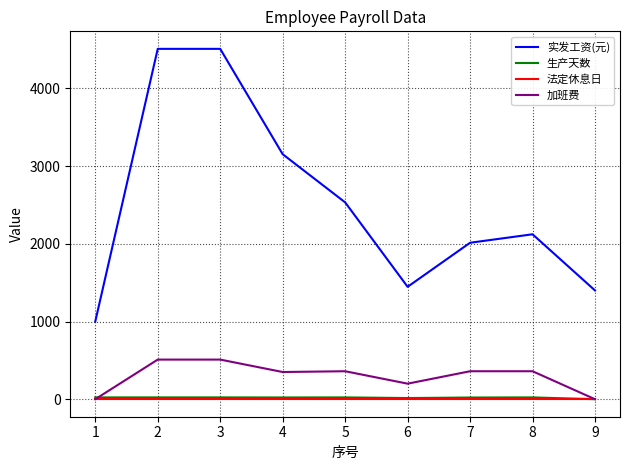

Which series has the largest total across all categories?

实发工资(元)